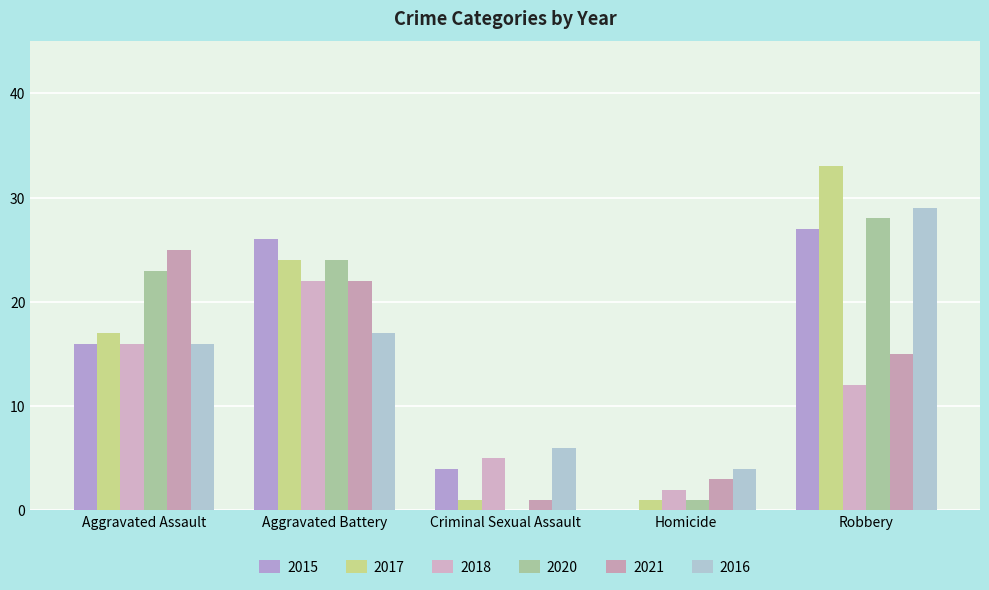

At which category is the sum across all series the highest?

Robbery